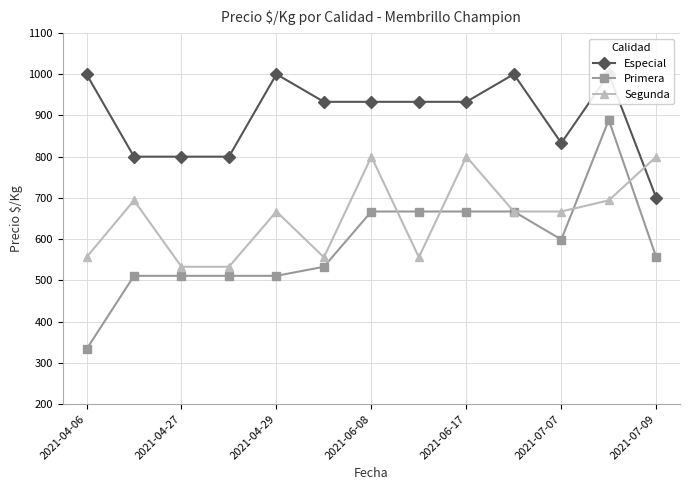

At which label is Primera closest to 611?

2021-07-07